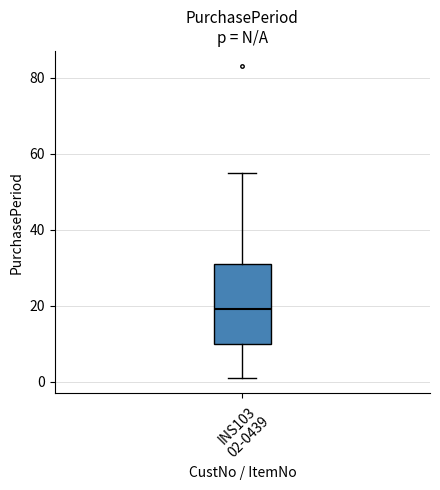

Read this box plot against the y-axis: the position of the median line, the range covered by the box, and the ends of both whiskers. The values are not printed on the chart, so give them approximately, as read against the axis.

median 20, box 10 to 32, whiskers 2 to 56